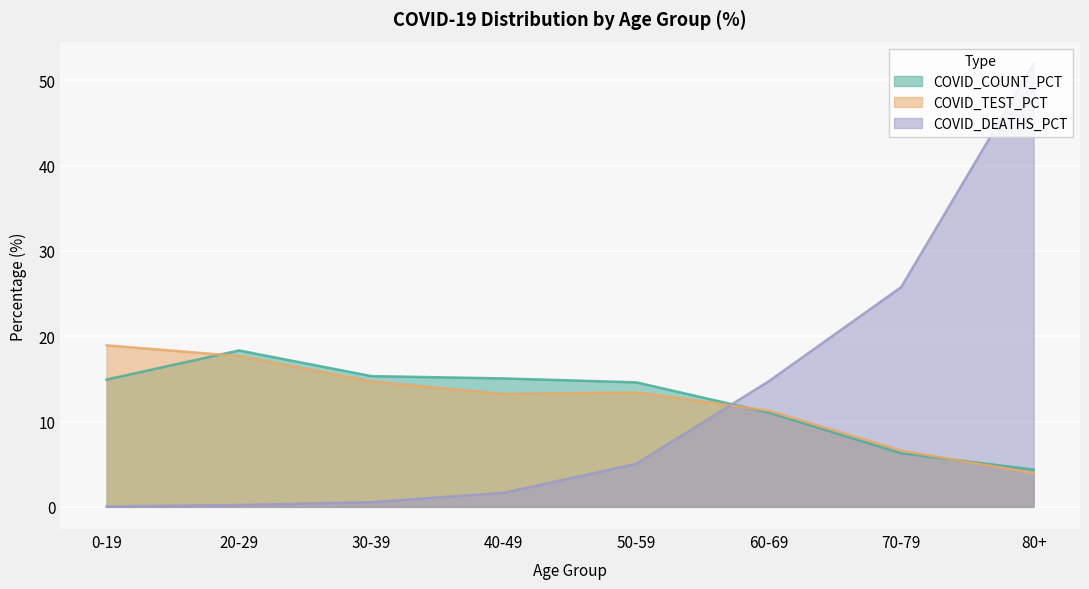

The COVID_TEST_PCT series shows 14.7 at 30-39. True or false?

True